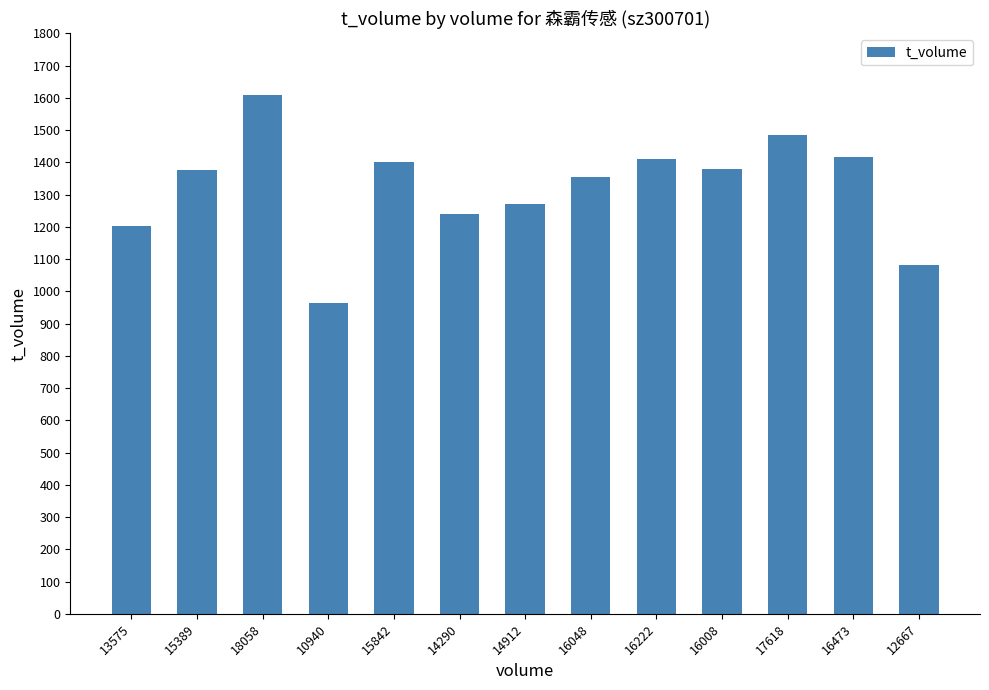

What value does the data have at 15842?

1401